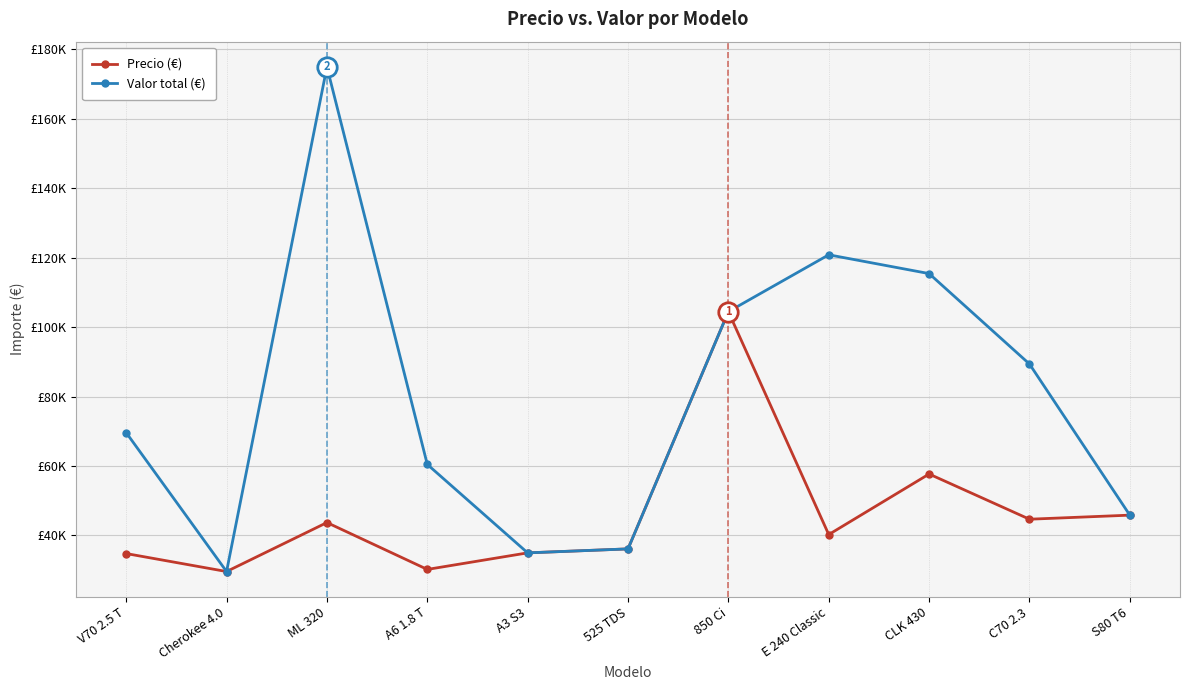

What is the difference between the second highest and minimum values in the Precio (€) series?

28073.3